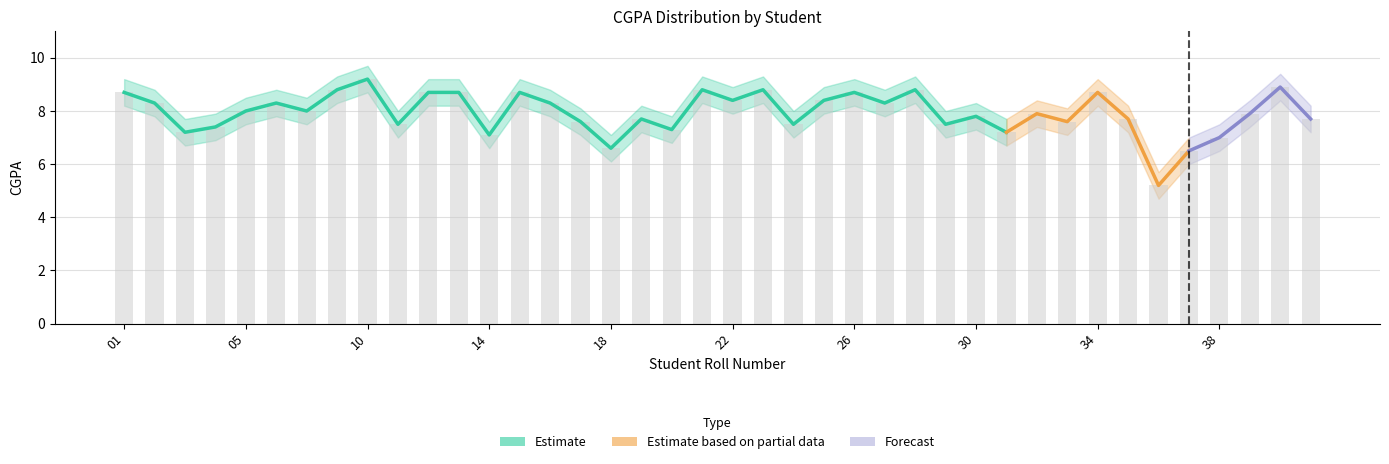

True or false: CGPA_upper has a value of 2.6 at 16.

False